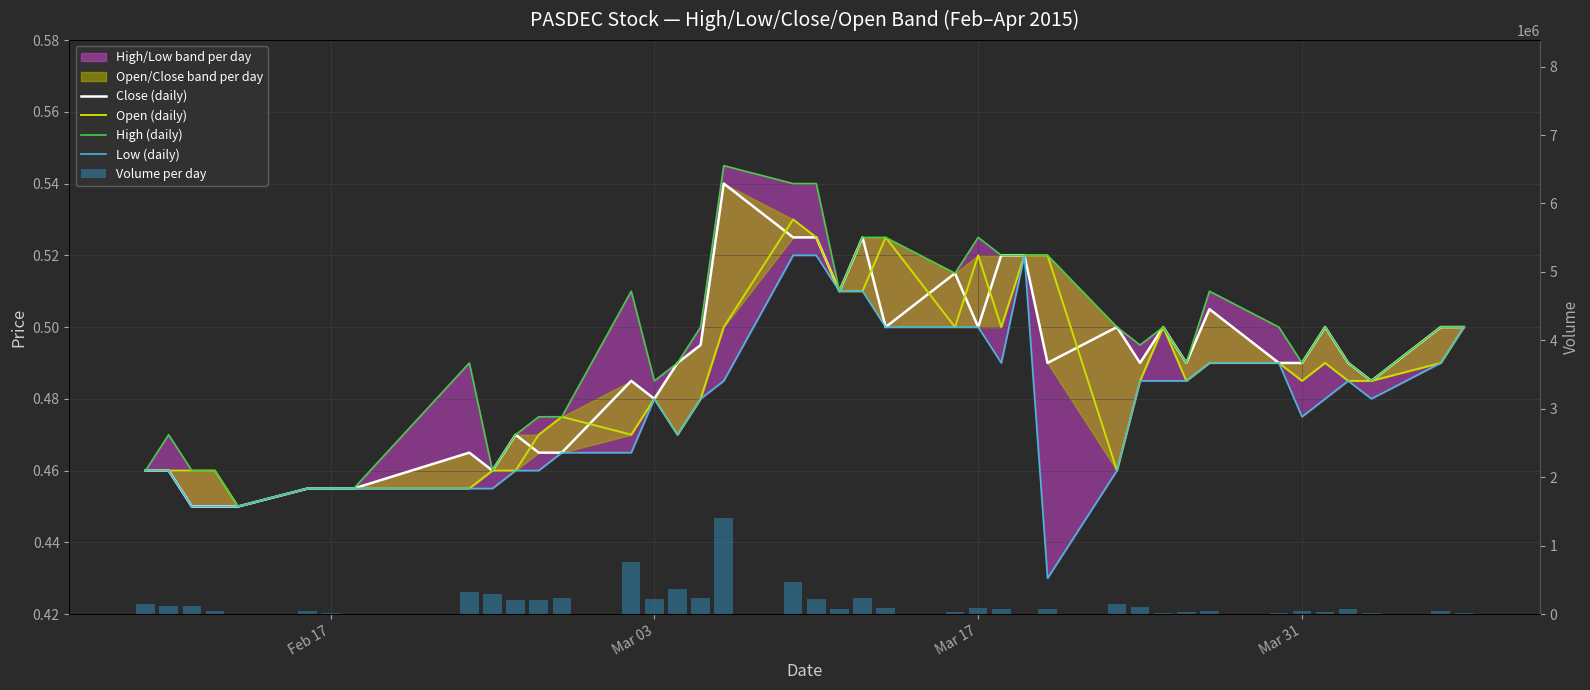

Are the bars grouped side by side (vs. stacked)?

Yes